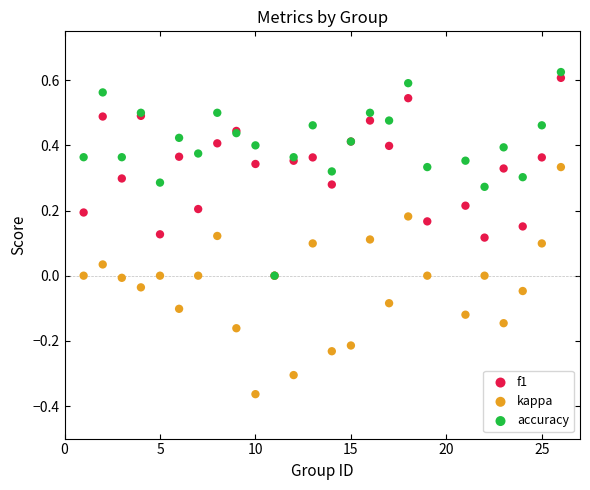

What are all the series names shown in the legend?

f1, kappa, accuracy